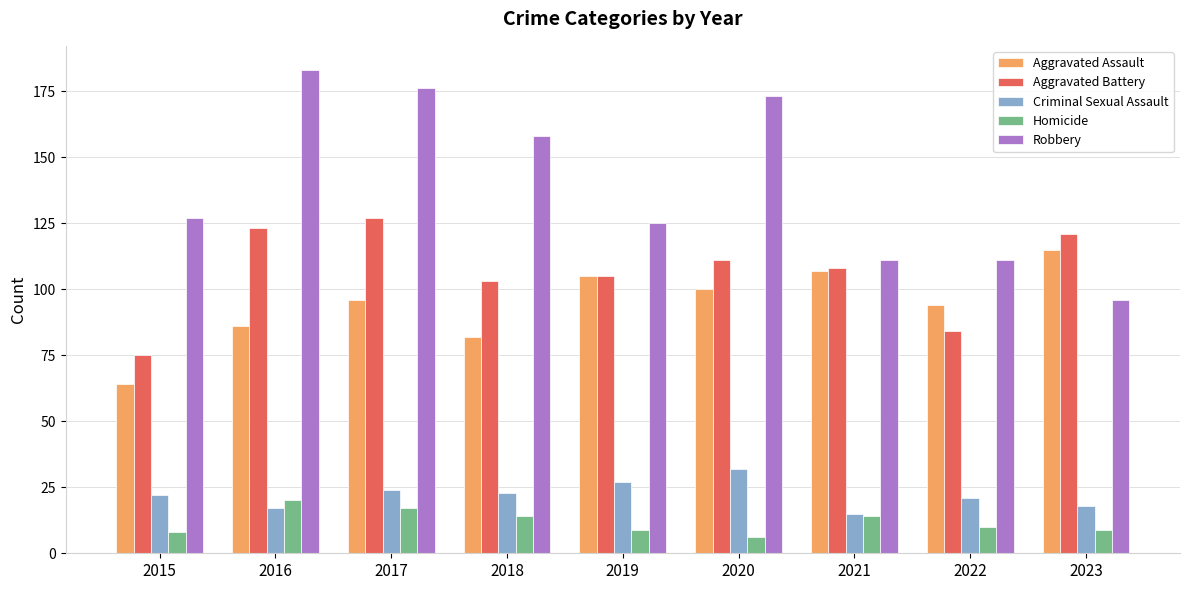

How many data points in Aggravated Assault are less than 96?

4